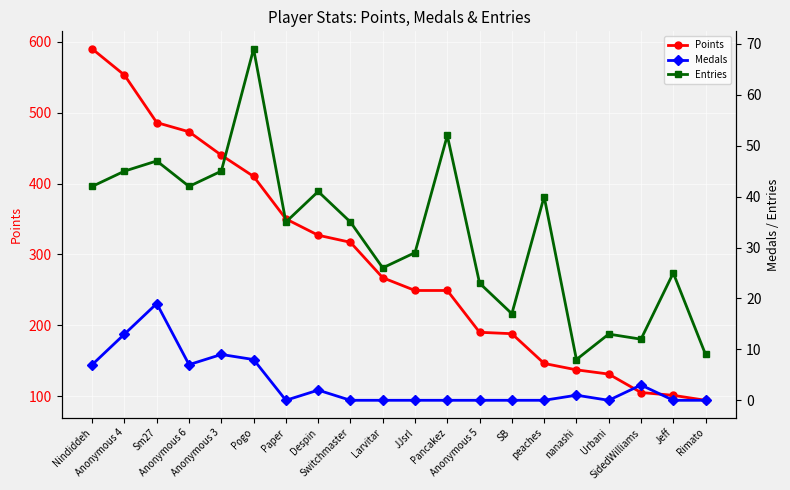

True or false: Entries and Points intersect in this chart.

False